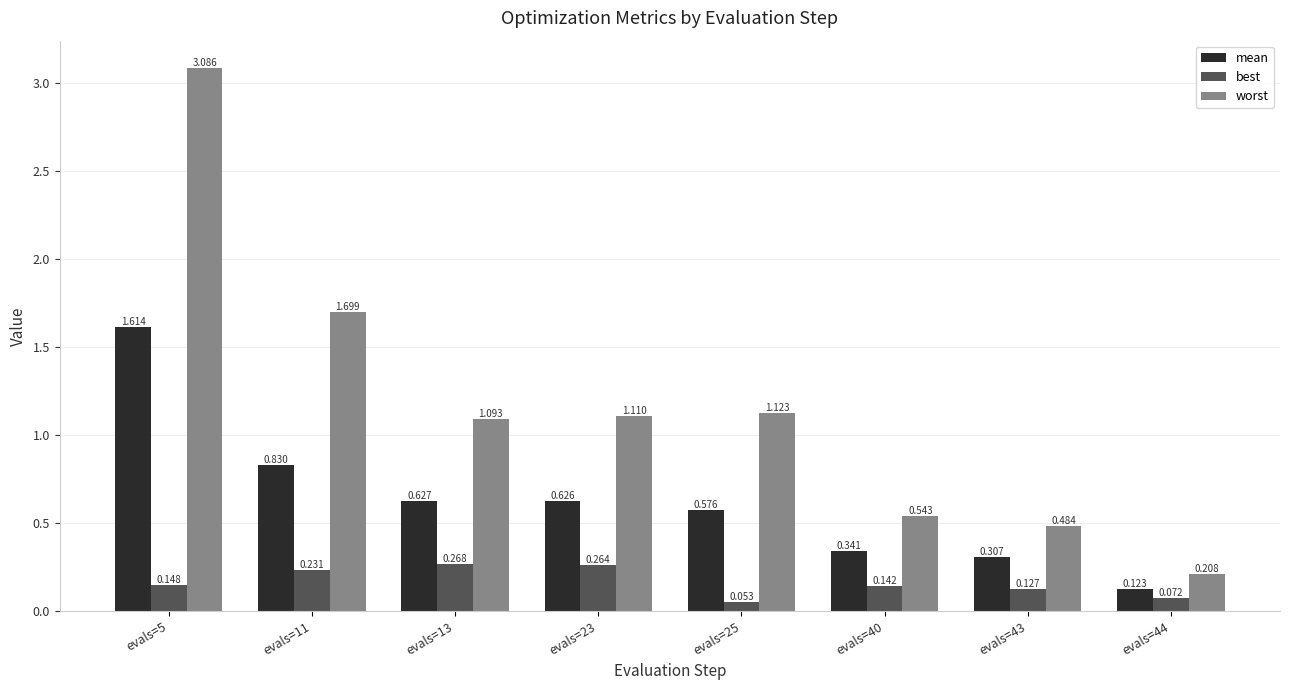

How many bars are there in total?

24